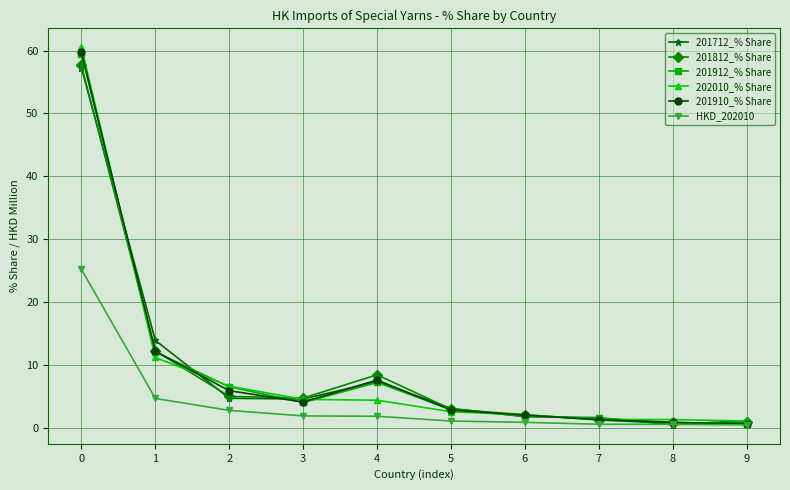

The 202010_% Share series shows 6.6 at 2. True or false?

True